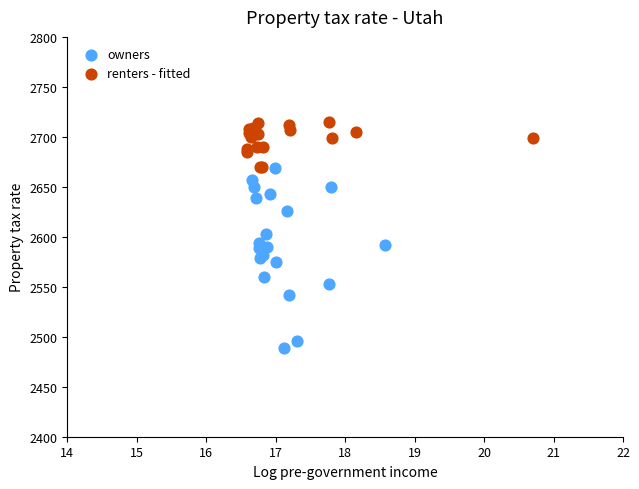

Which series reaches the maximum Y coordinate?

renters - fitted